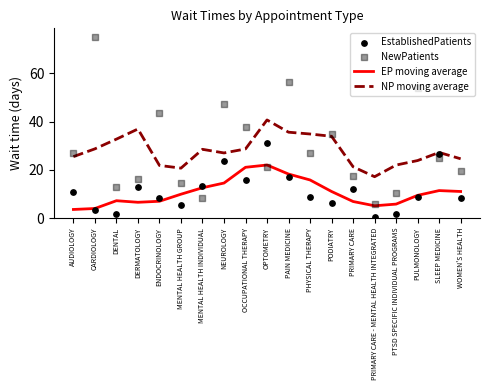

Which series has the widest spread of Y values?

NewPatients